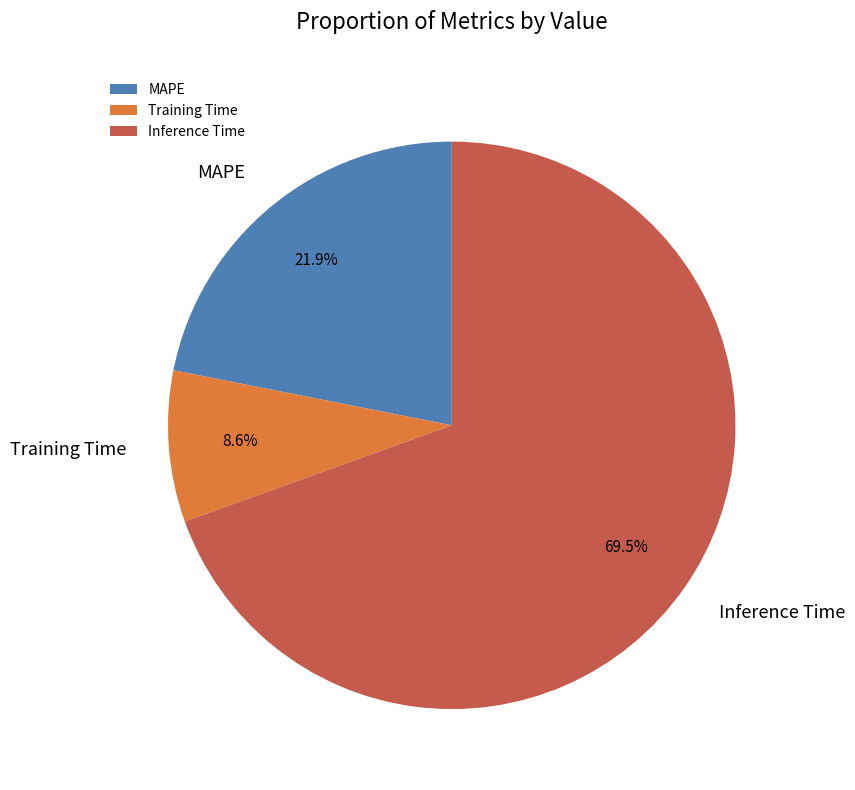

What is the total percentage of Training Time and Inference Time?

78.1%